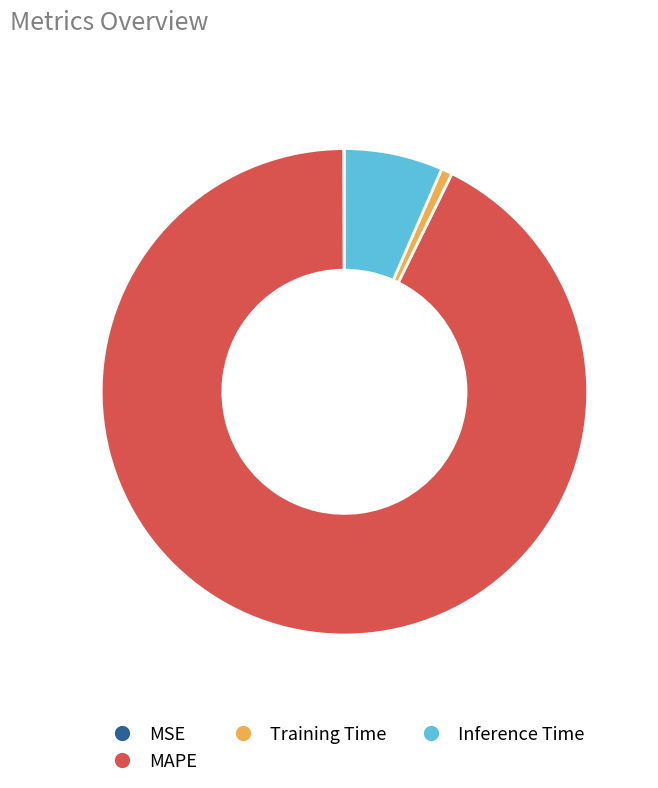

Is there any slice that represents more than half of the pie?

Yes